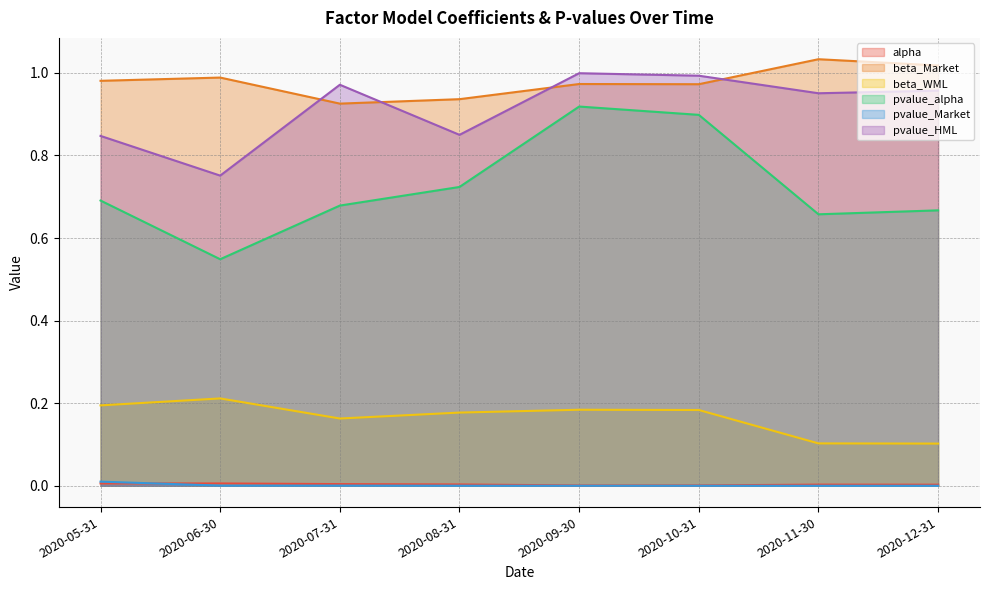

Reading left to right, transcribe all the data shown in this chart.

alpha: 0.0	0.0	0.0	0.0	0.0	0.0	0.0	0.0
beta_Market: 1.0	1.0	0.9	0.9	1.0	1.0	1.0	1.0
beta_WML: 0.2	0.2	0.2	0.2	0.2	0.2	0.1	0.1
pvalue_alpha: 0.7	0.5	0.7	0.7	0.9	0.9	0.7	0.7
pvalue_Market: 0.0	0.0	0.0	0.0	0.0	0.0	0.0	0.0
pvalue_HML: 0.8	0.8	1.0	0.8	1.0	1.0	1.0	1.0